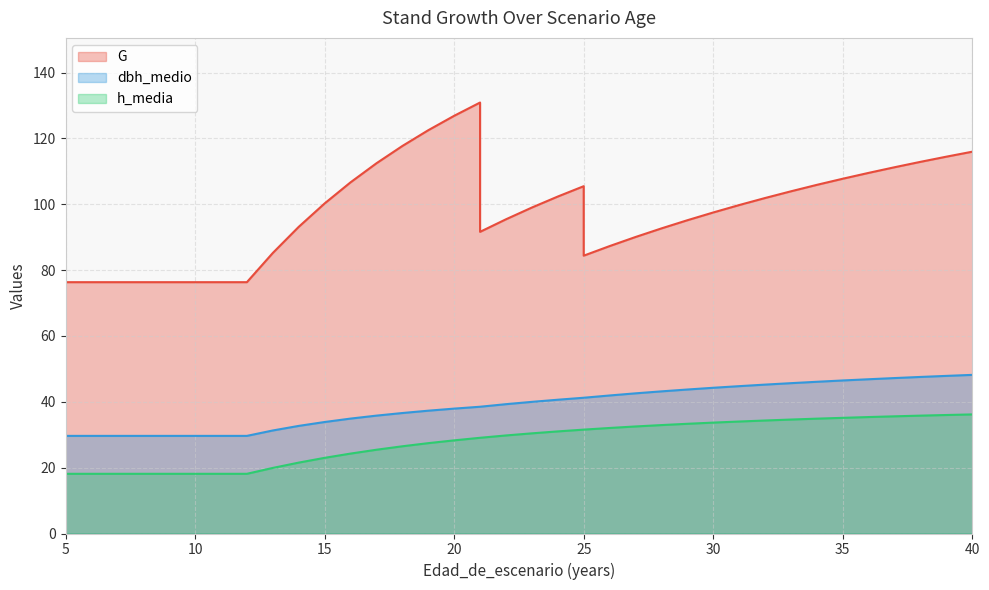

What value does the h_media series have at 12?

18.1